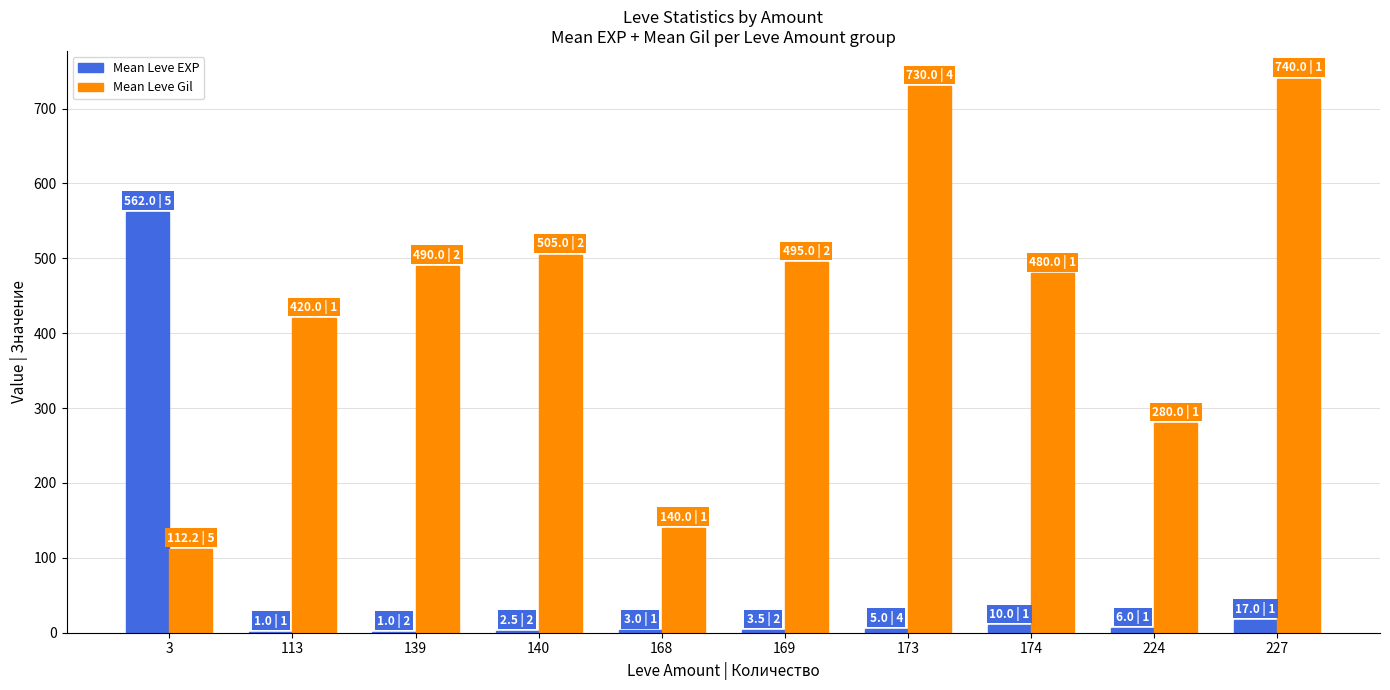

Count the number of data series in this chart.

2